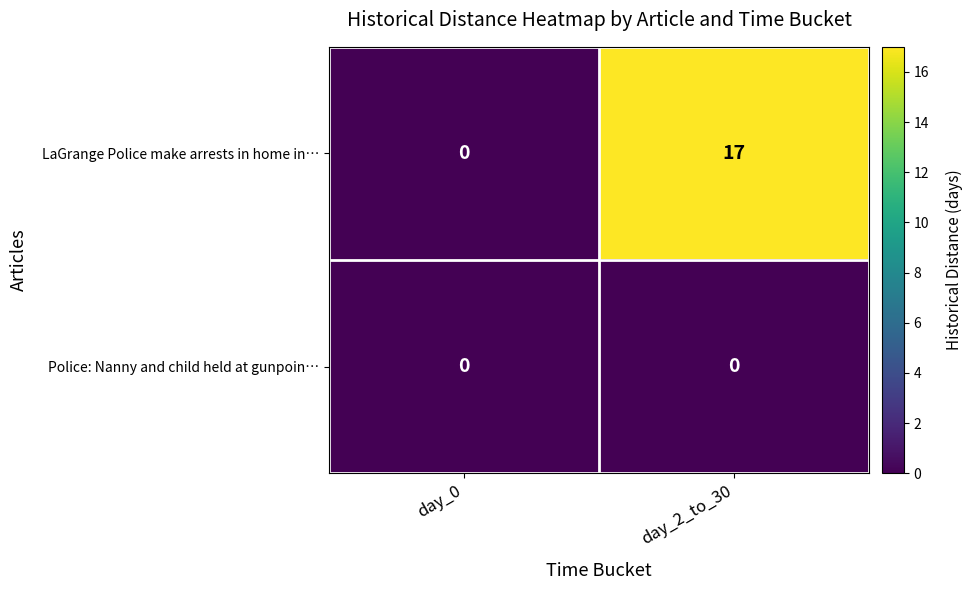

At how many categories does at least one series exceed 12?

1